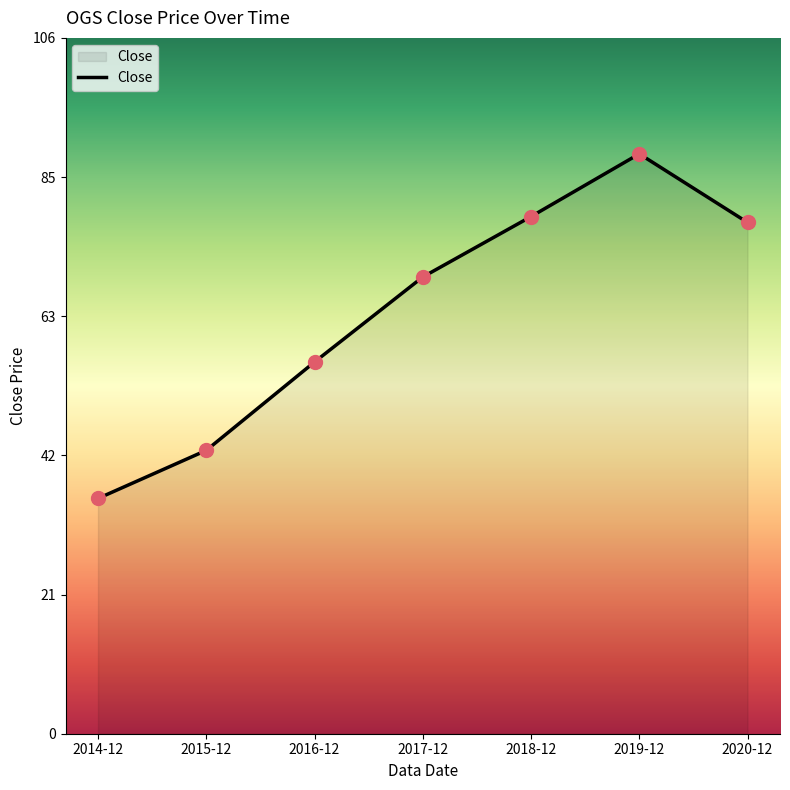

What is the change in value from 2017-12 to 2020-12?

+8.3